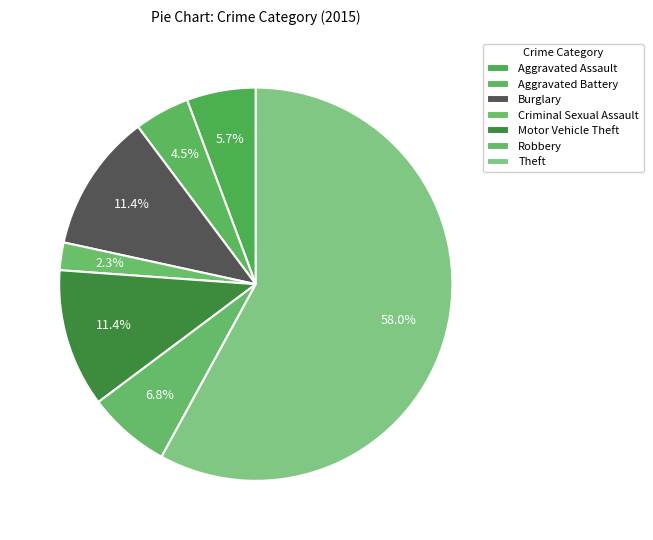

Is it true that Criminal Sexual Assault is 2% of the pie?

True